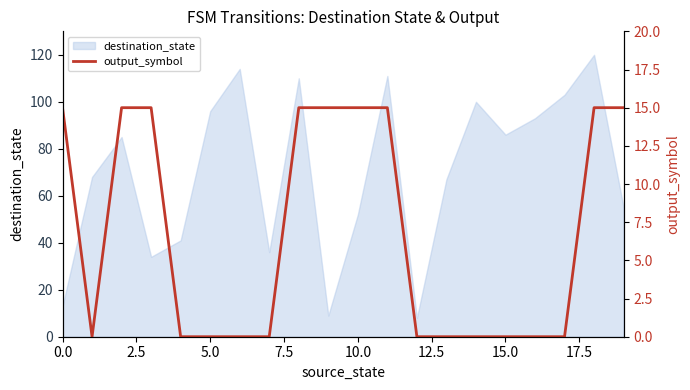

Reading left to right, transcribe all the data shown in this chart.

15	0	15	15	0	0	0	0	15	15	15	15	0	0	0	0	0	0	15	15